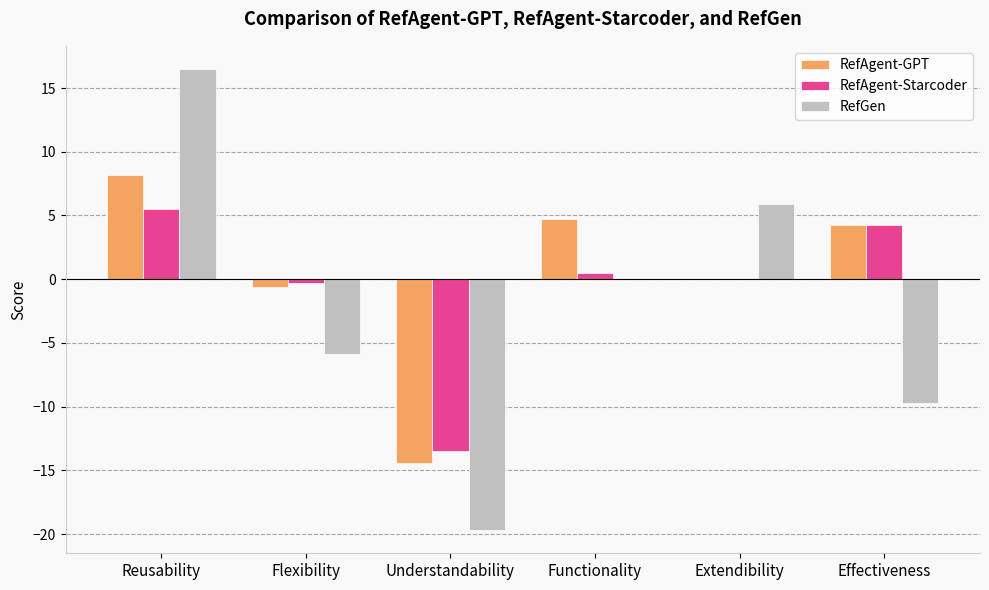

What is the maximum value for RefAgent-Starcoder?

5.5